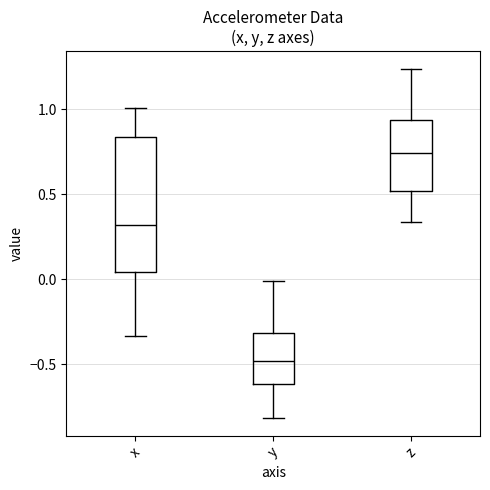

Reading left to right, transcribe this box plot: for each box, give where its median line is, the range the box spans, and where its two whiskers end, as read against the y-axis. The values are not printed on the chart, so give them approximately, as read against the axis.

x: median 0.30, box 0.05 to 0.85, whiskers -0.35 to 1.00
y: median -0.50, box -0.60 to -0.30, whiskers -0.80 to 0.00
z: median 0.75, box 0.50 to 0.95, whiskers 0.35 to 1.25